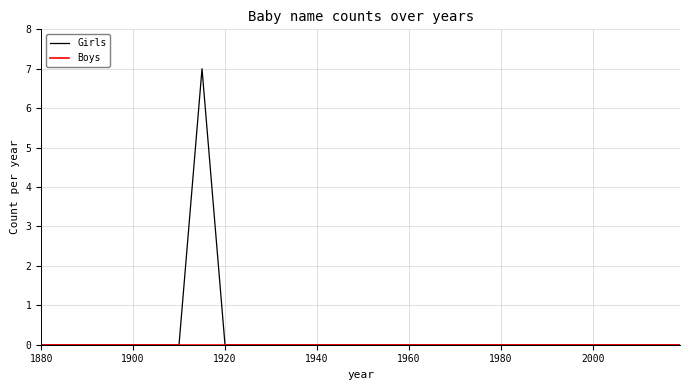

Which series has the largest range (max minus min)?

Girls